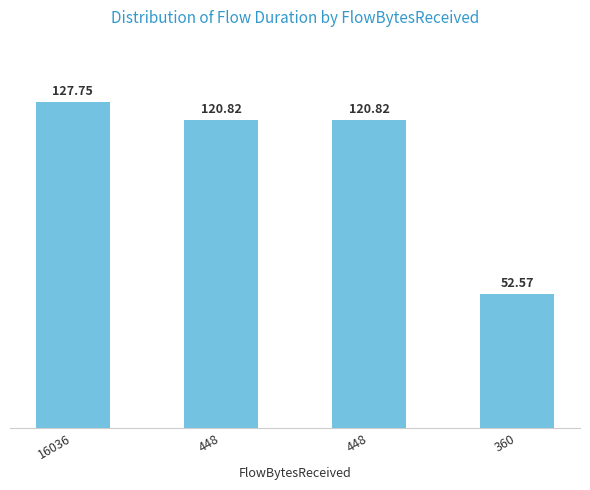

How many values are below 120?

1